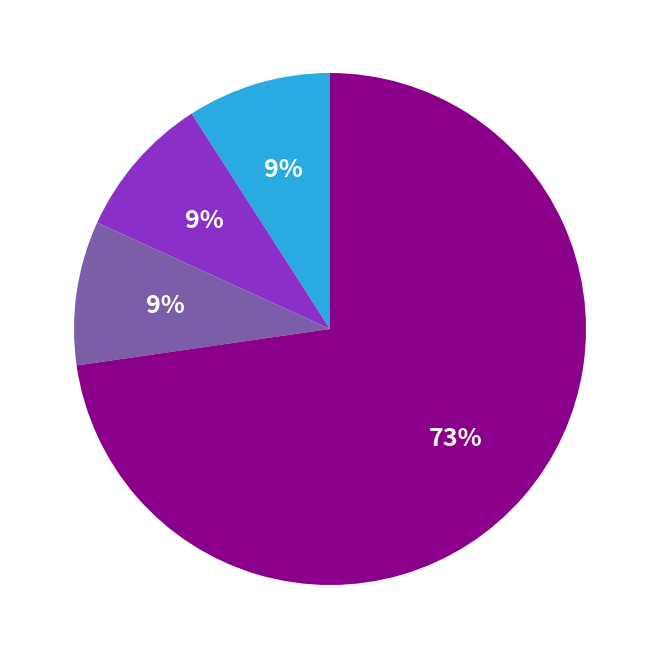

How many slices are in this pie chart?

4